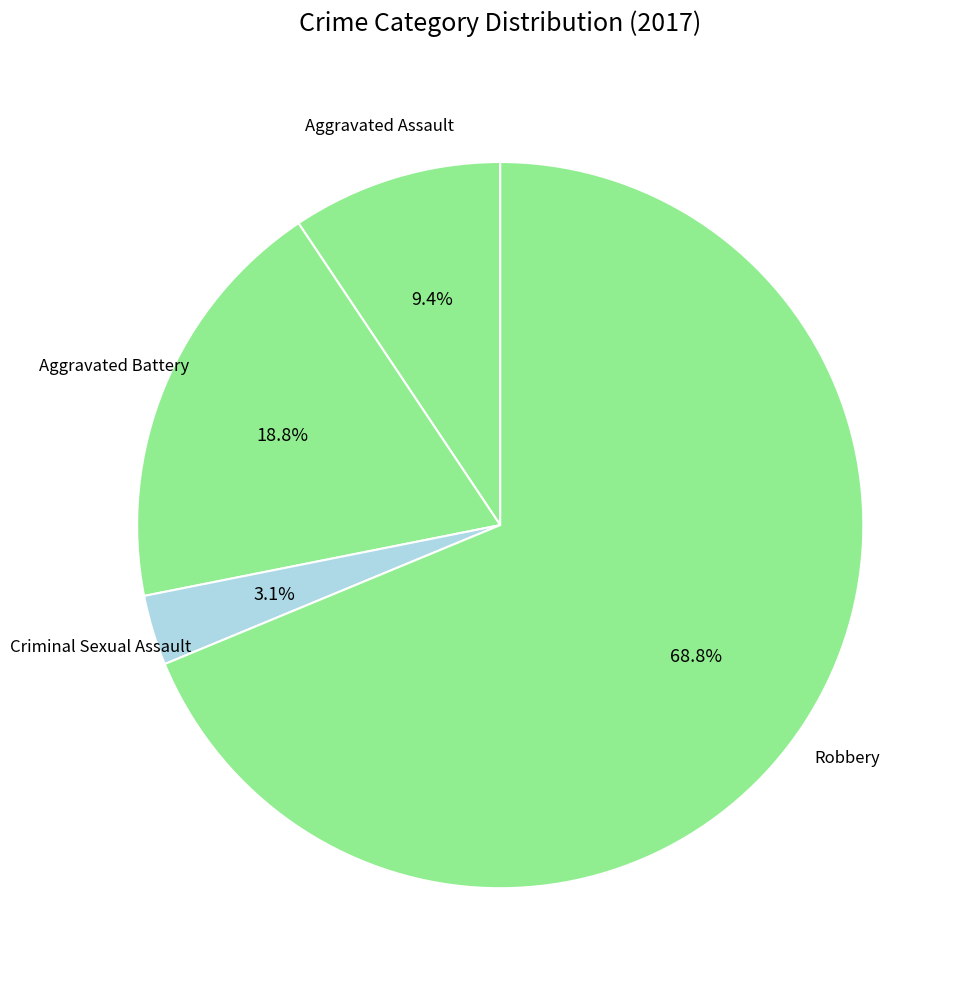

How many slices are in this pie chart?

4